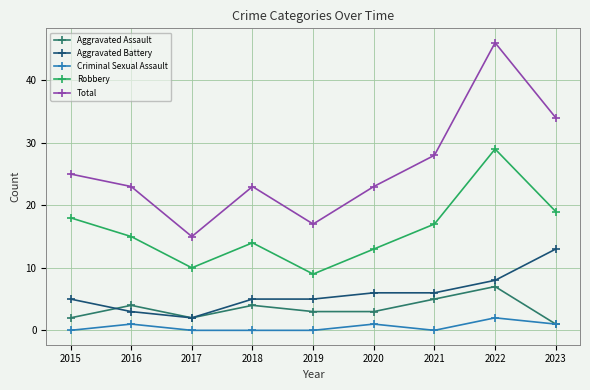

Does the chart display data point markers on the line(s)?

Yes